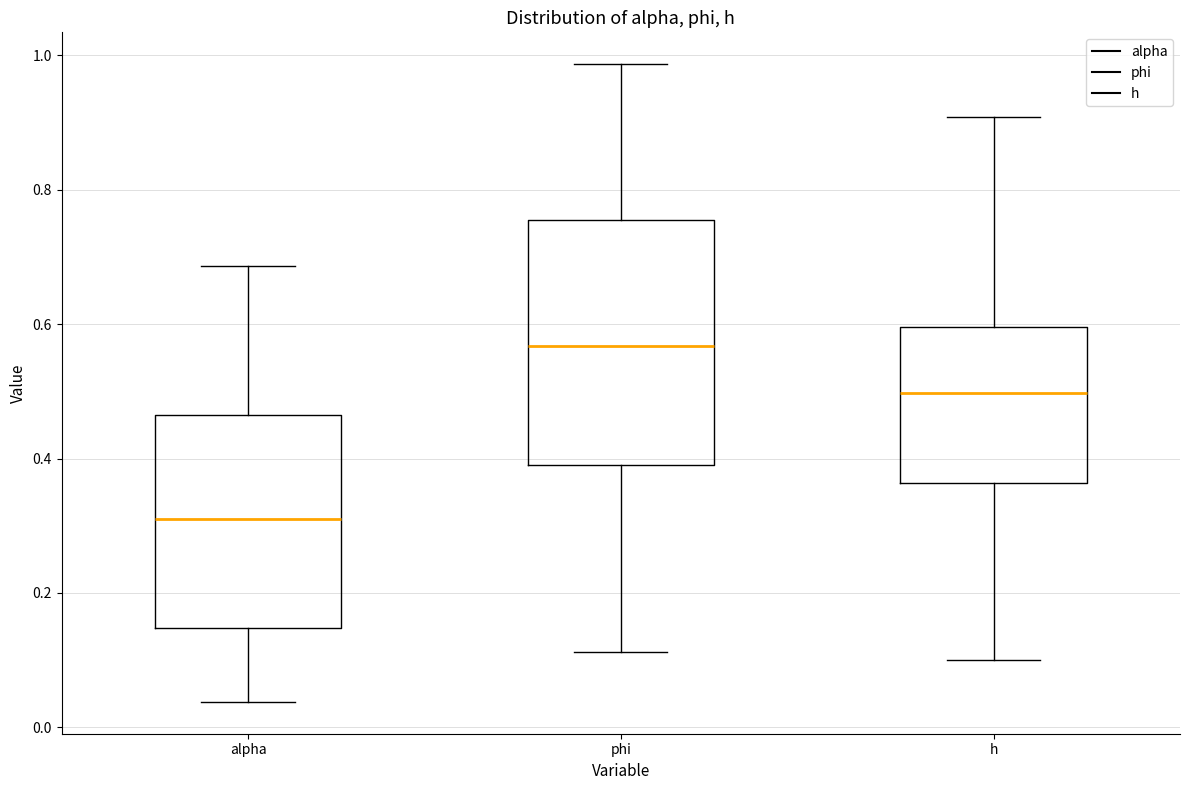

Reading left to right, transcribe this box plot: for each box, give where its median line is, the range the box spans, and where its two whiskers end, as read against the y-axis. The values are not printed on the chart, so give them approximately, as read against the axis.

alpha: median 0.32, box 0.14 to 0.46, whiskers 0.04 to 0.68
phi: median 0.56, box 0.40 to 0.76, whiskers 0.12 to 0.98
h: median 0.50, box 0.36 to 0.60, whiskers 0.10 to 0.90